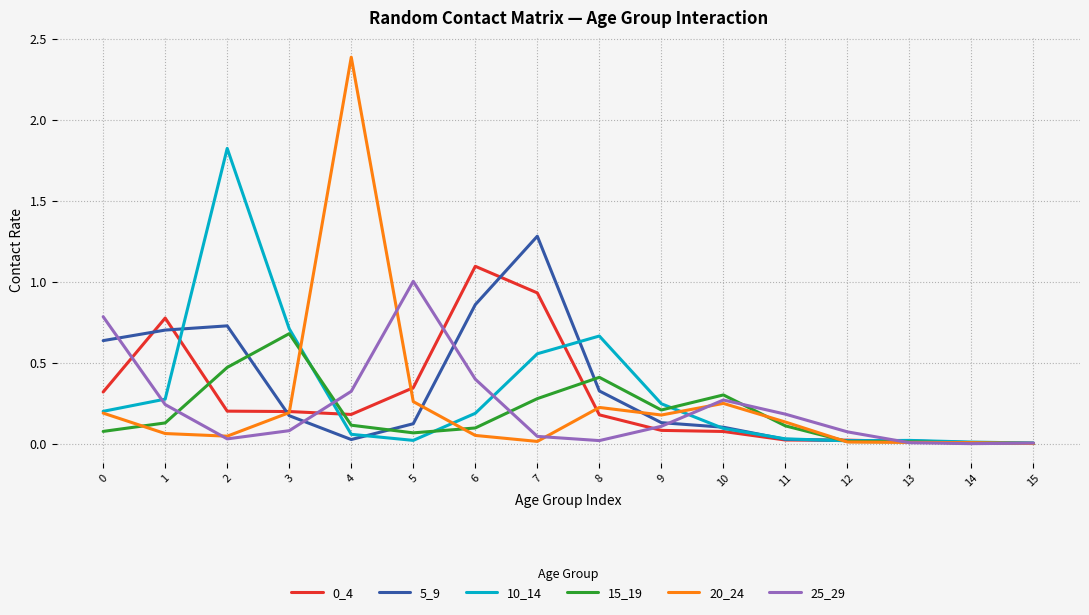

What is the total value across all series at 1?

2.2